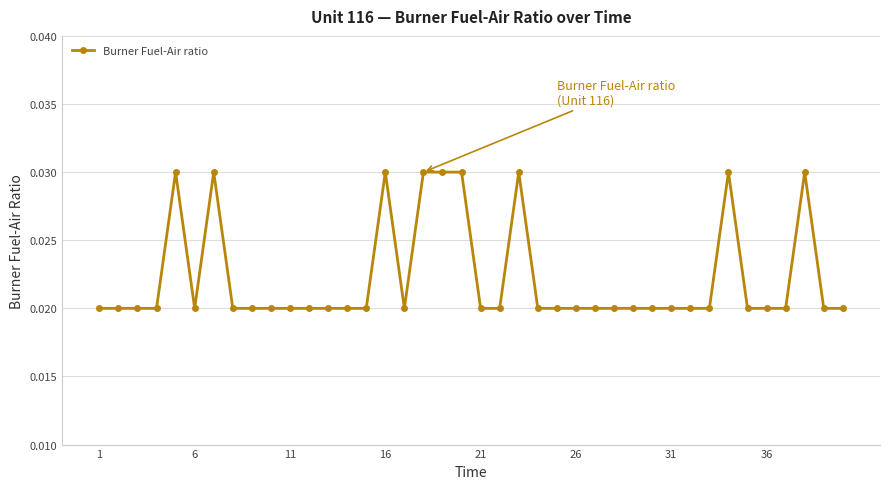

Count the values in the range 0 to 1.

40